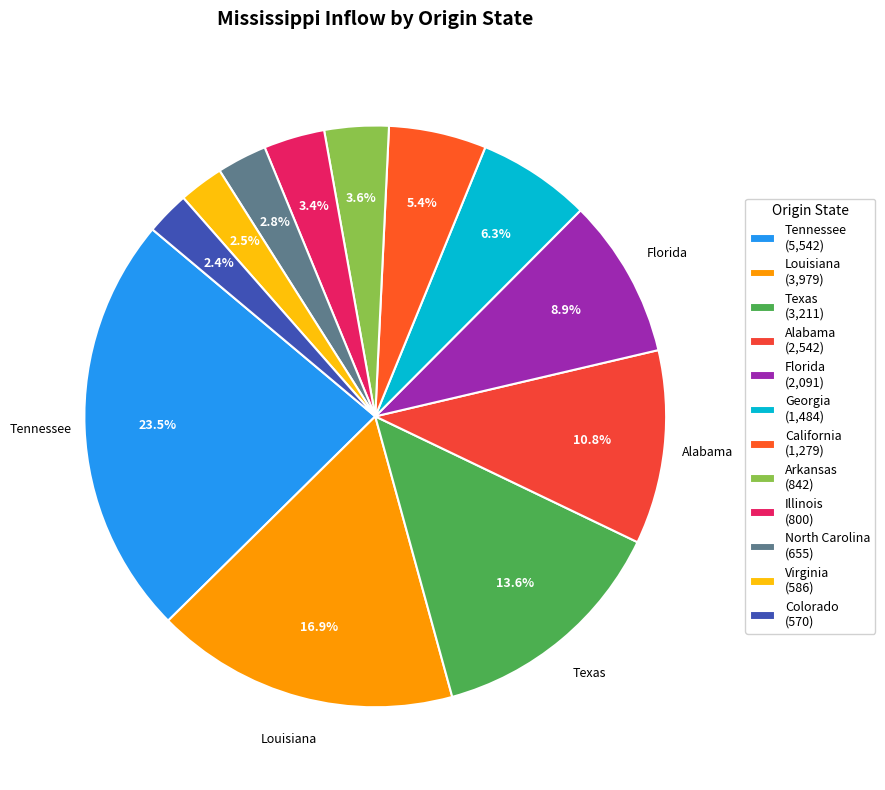

To the nearest percent, what is the difference between the largest and smallest slice percentages?

21%